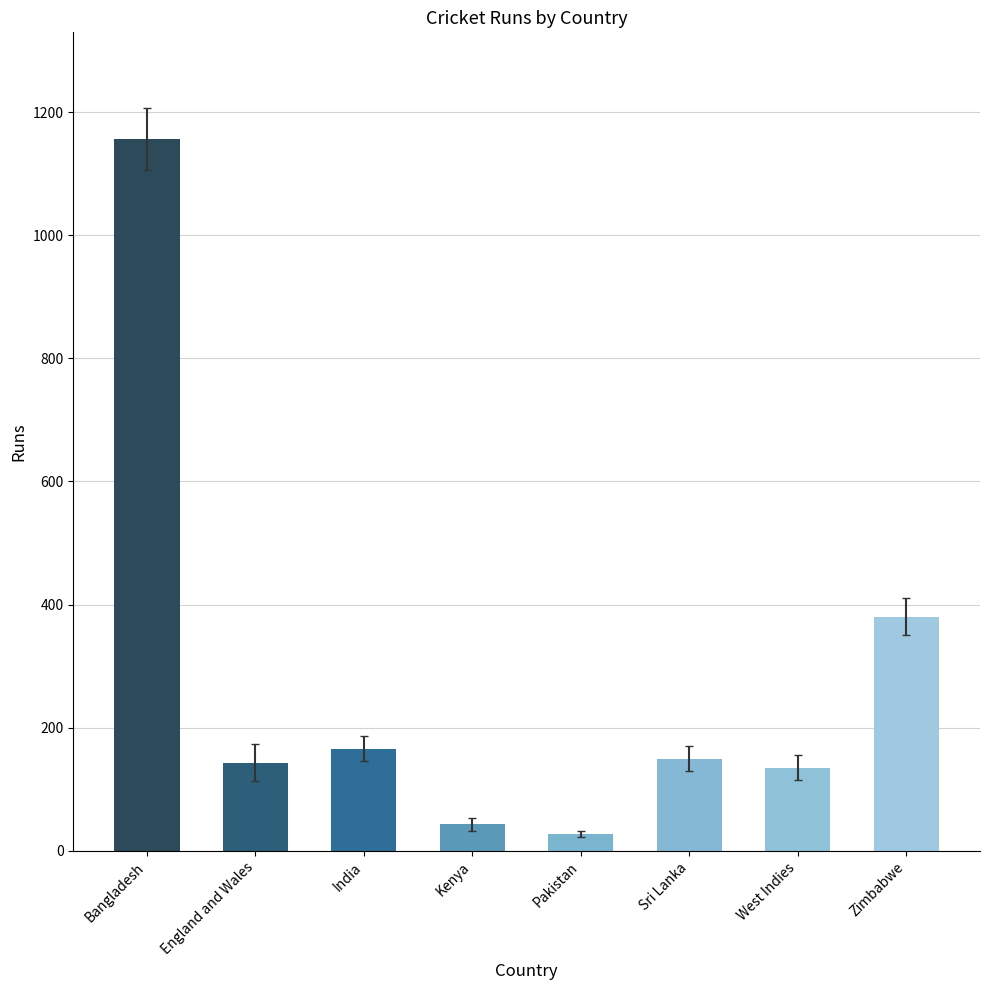

Is it true that the value at West Indies is 84?

False